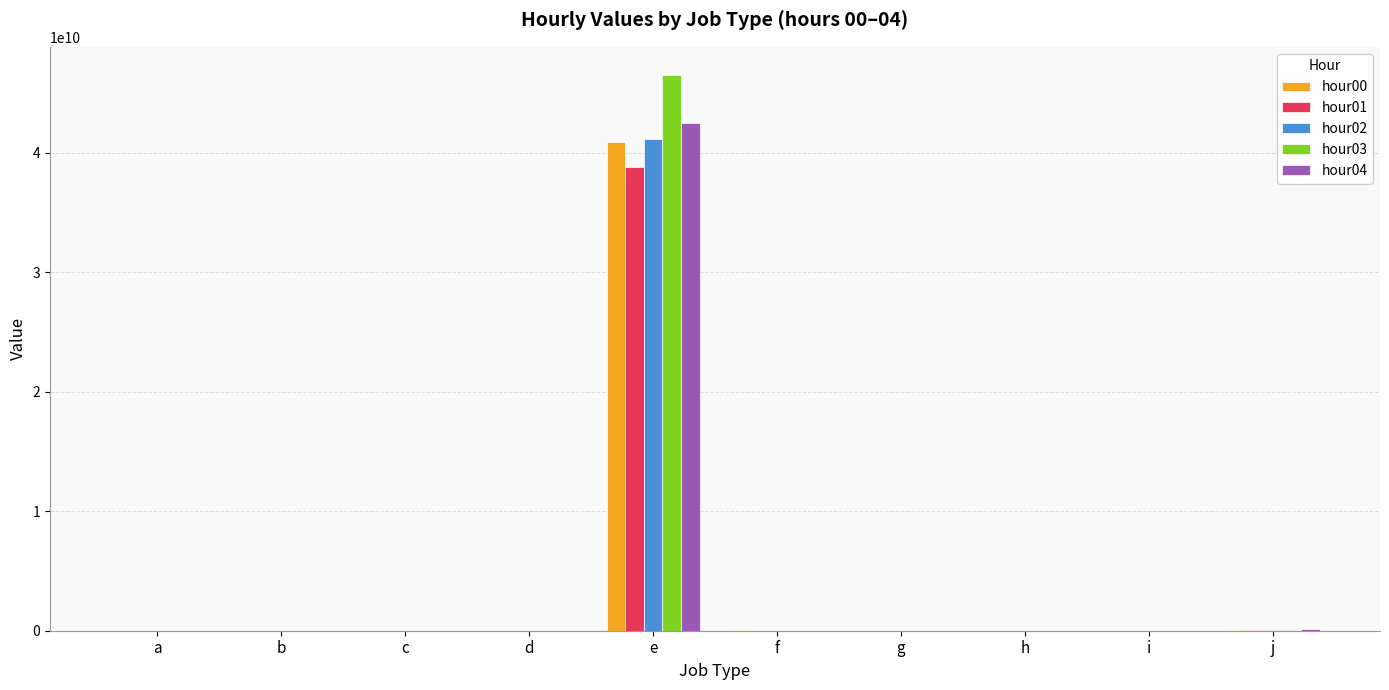

At which label does hour03 reach its peak?

e